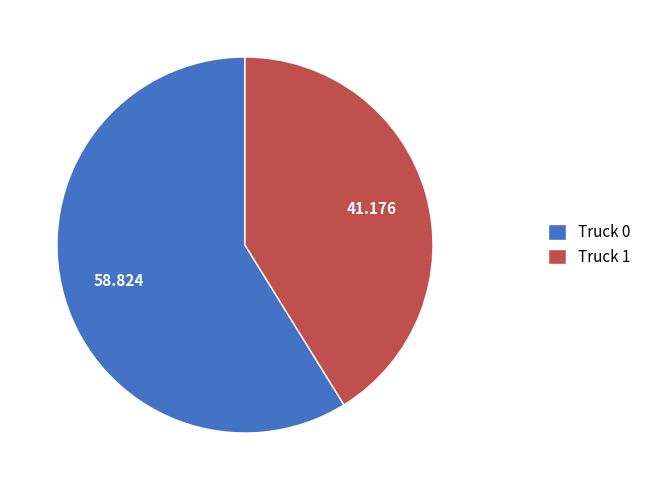

What is the largest slice in the pie chart?

Truck 0